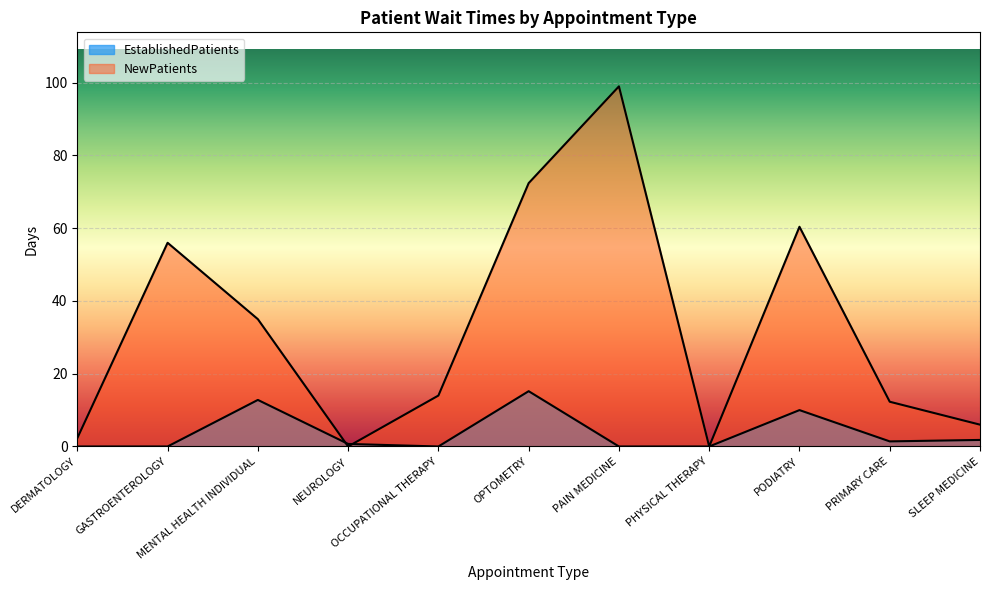

How many lines are shown in the chart?

2